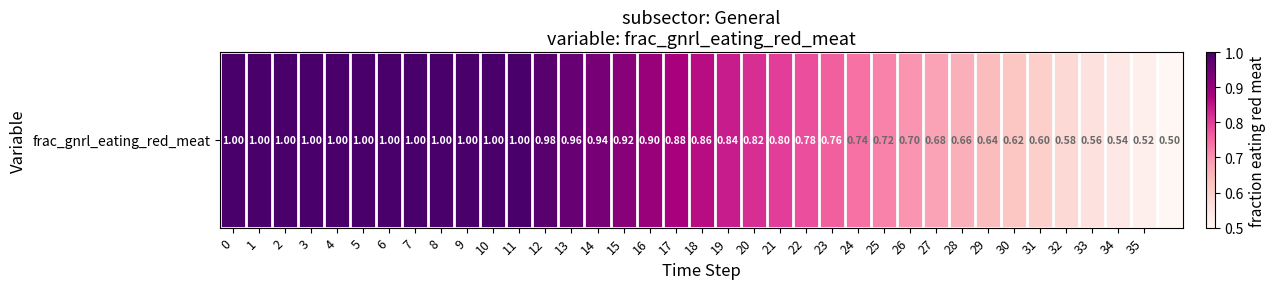

Rank the categories by value from highest to lowest.

0, 1, 2, 3, 4, 5, 6, 7, 8, 9, 10, 11, 12, 13, 14, 15, 16, 17, 18, 19, 20, 21, 22, 23, 24, 25, 26, 27, 28, 29, 30, 31, 32, 33, 34, 35, 36